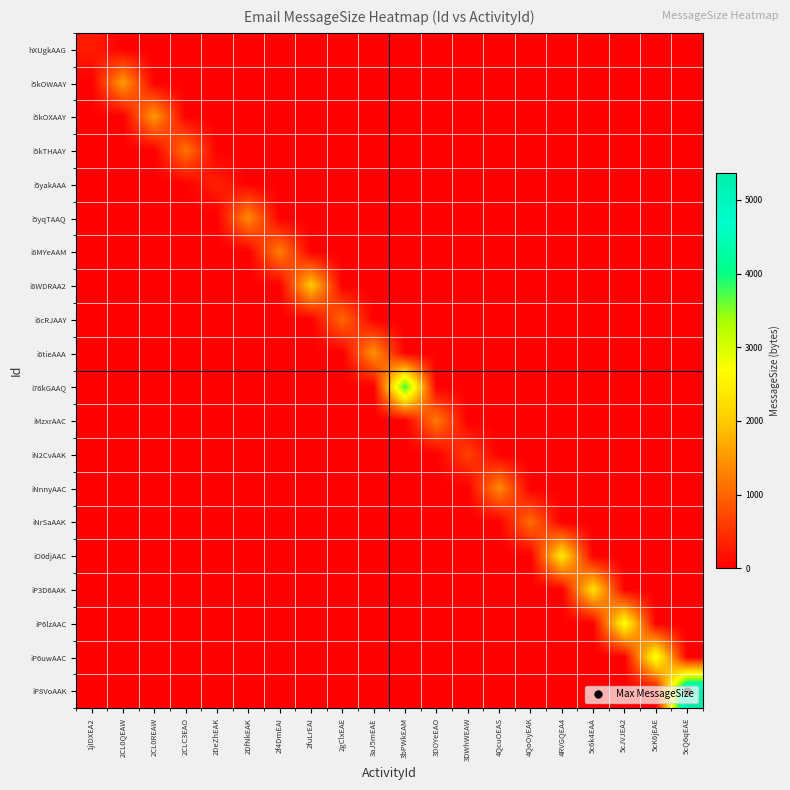

At which category is the sum across all series the highest?

5cQ6qEAE